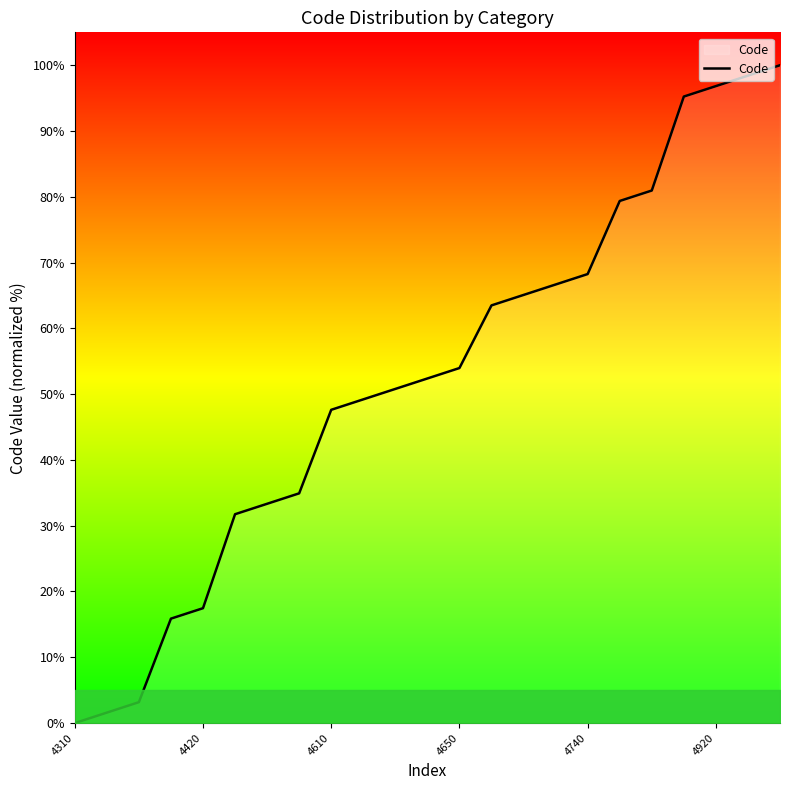

What is the difference between the maximum and minimum values?

100.0